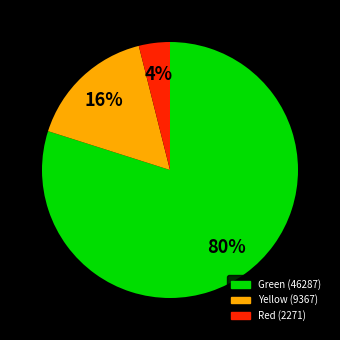

Is there any slice that represents more than half of the pie?

Yes